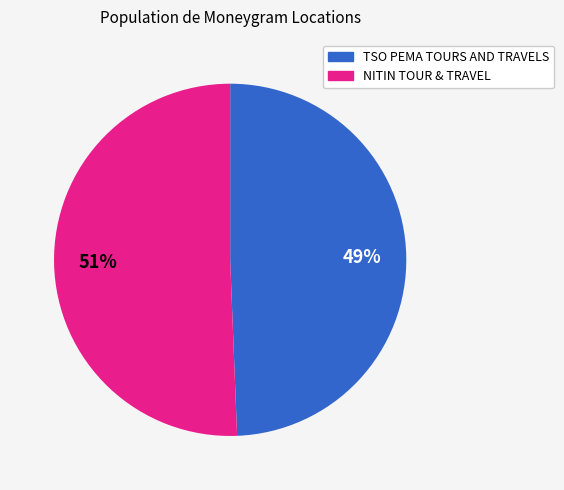

Is it true that NITIN TOUR & TRAVEL is 38% of the pie?

False